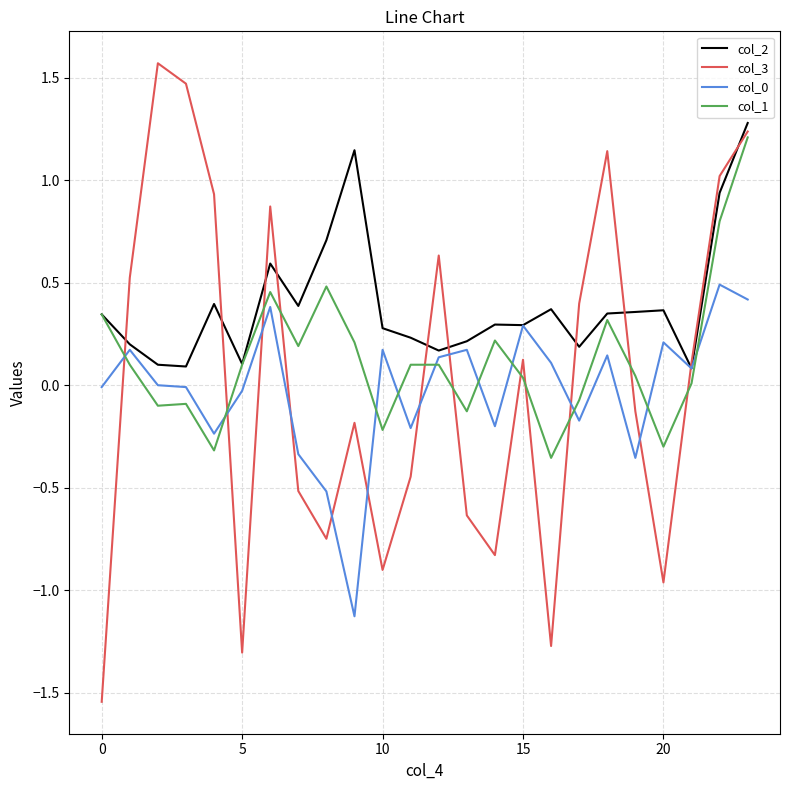

After their last crossing, which series has the higher values: col_1 or col_0?

col_1